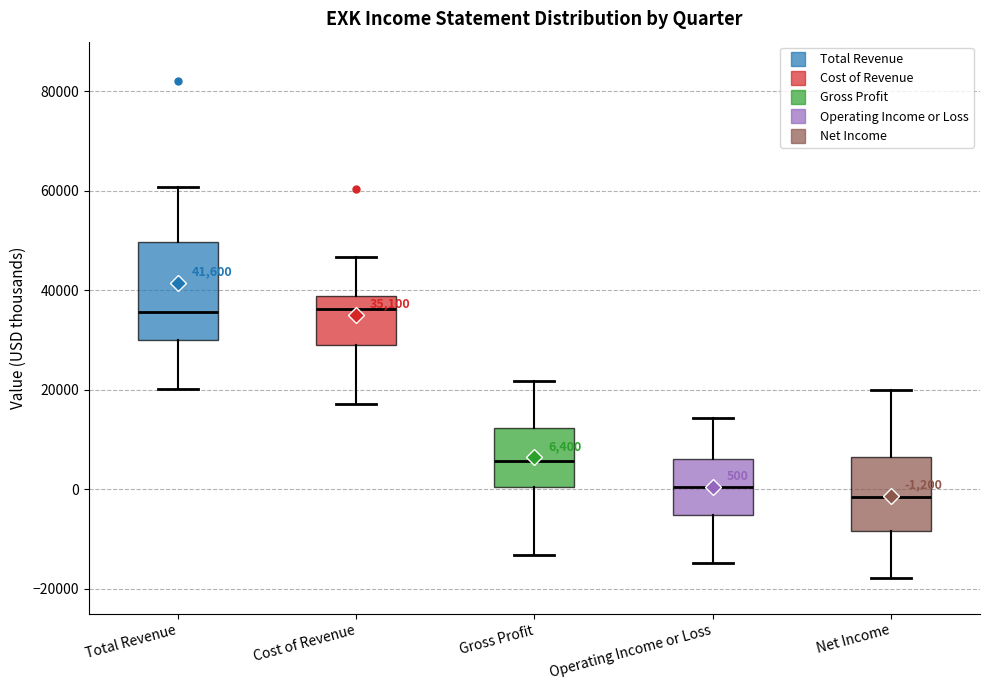

Which box is the tallest, from its lower edge to its upper edge?

Total Revenue